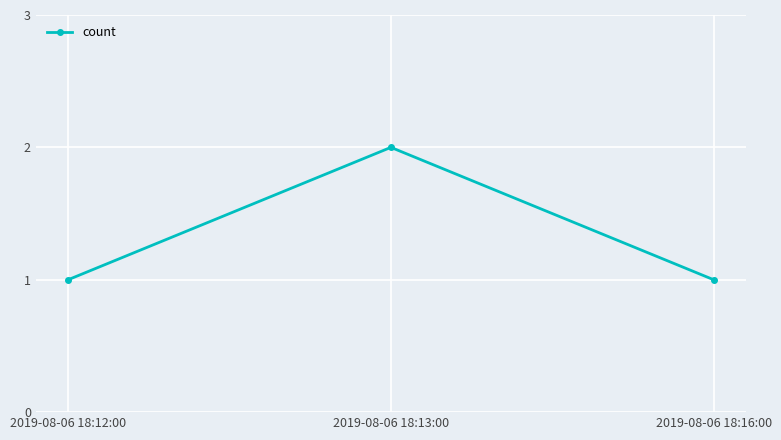

What is the maximum value shown in the chart?

2